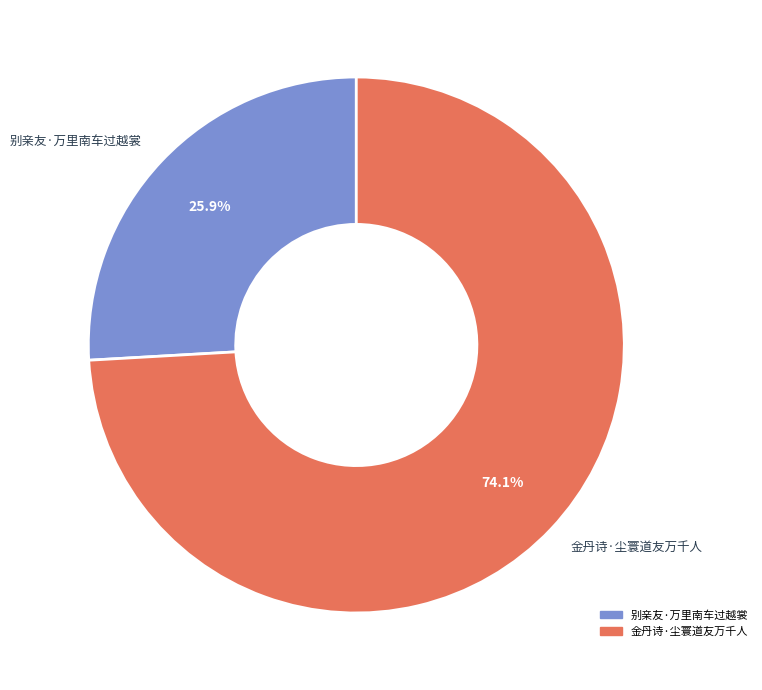

What is the ratio of the value at 金丹诗·尘寰道友万千人 to the value at 别亲友·万里南车过越裳?

2.9